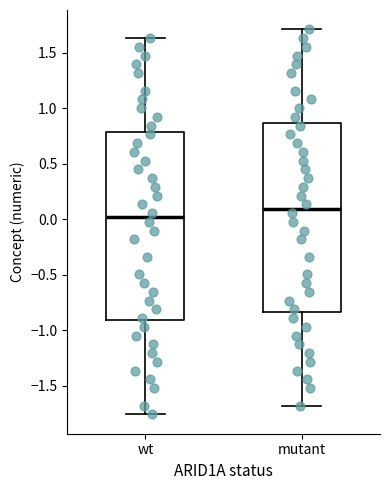

Which box has the highest median line?

mutant